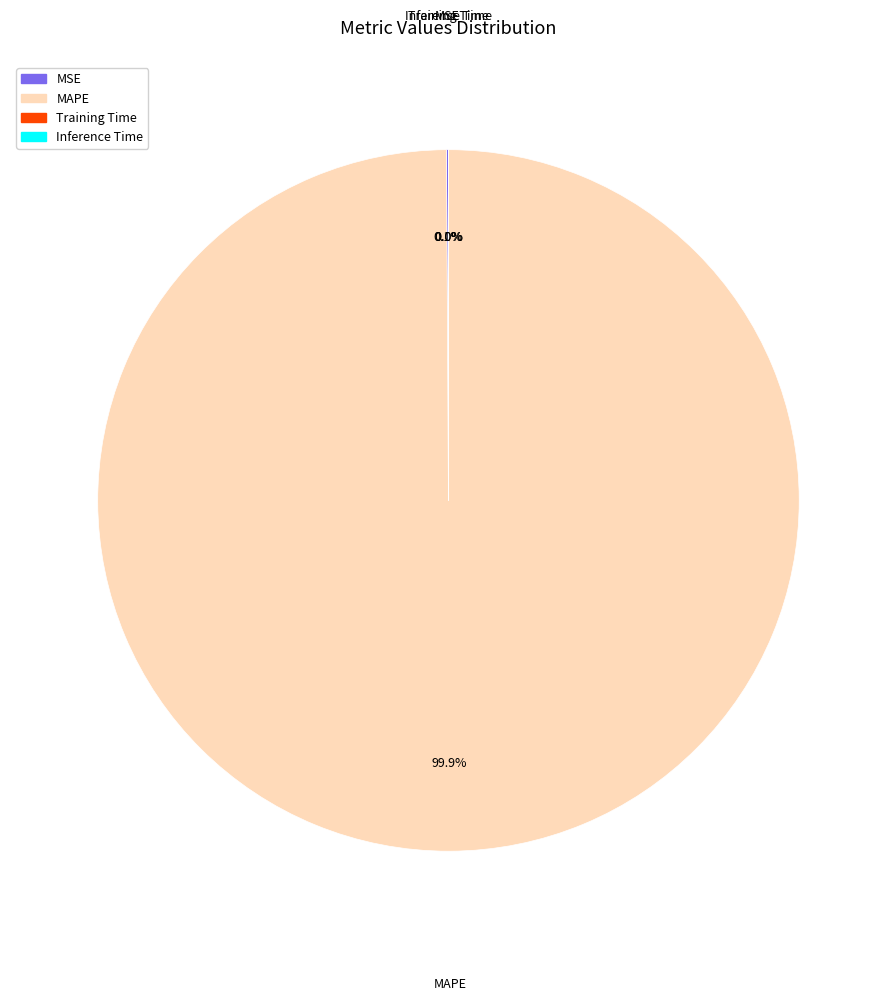

Which category accounts for the majority?

MAPE